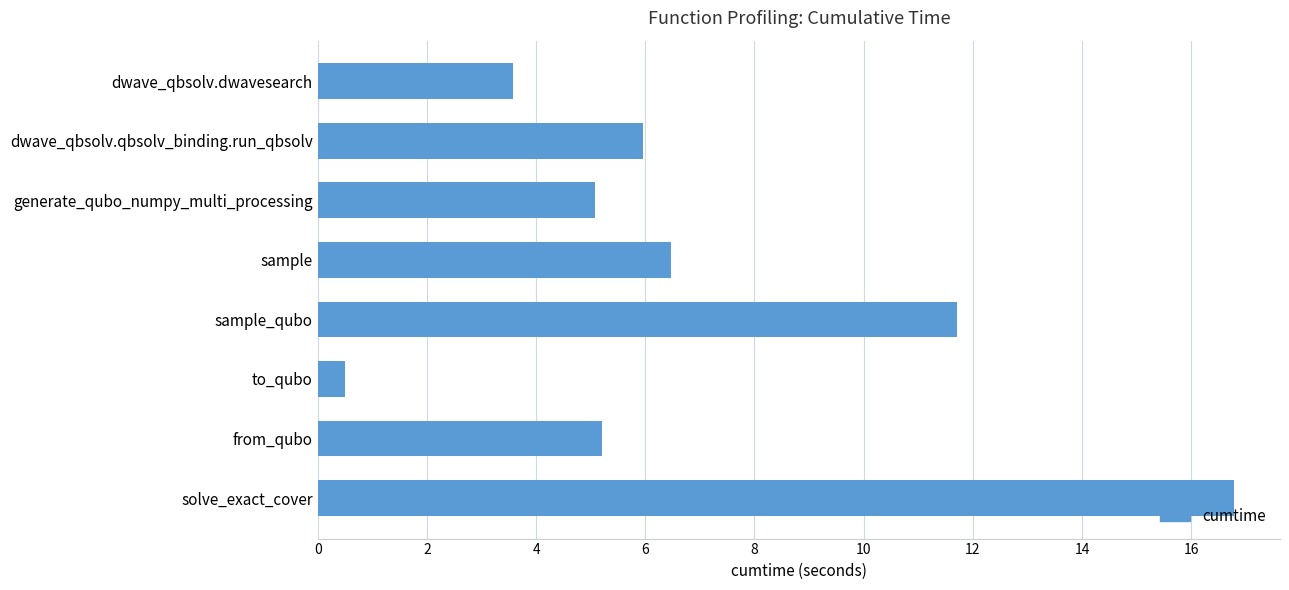

How many bars are there in total?

8